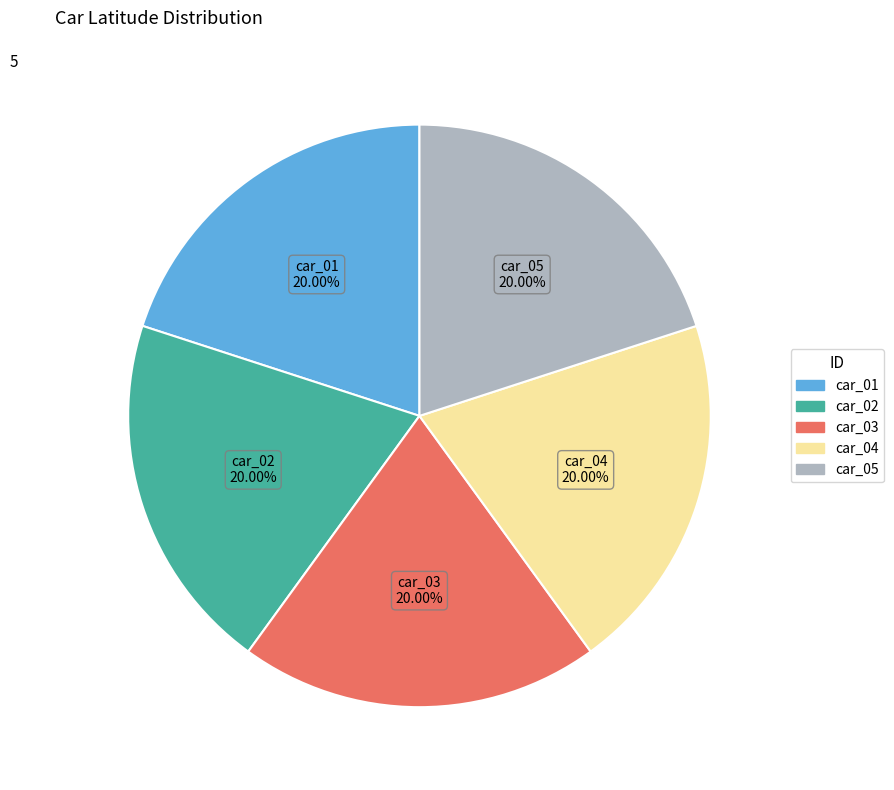

What is the ratio of the value at car_04 to the value at car_02?

1.0